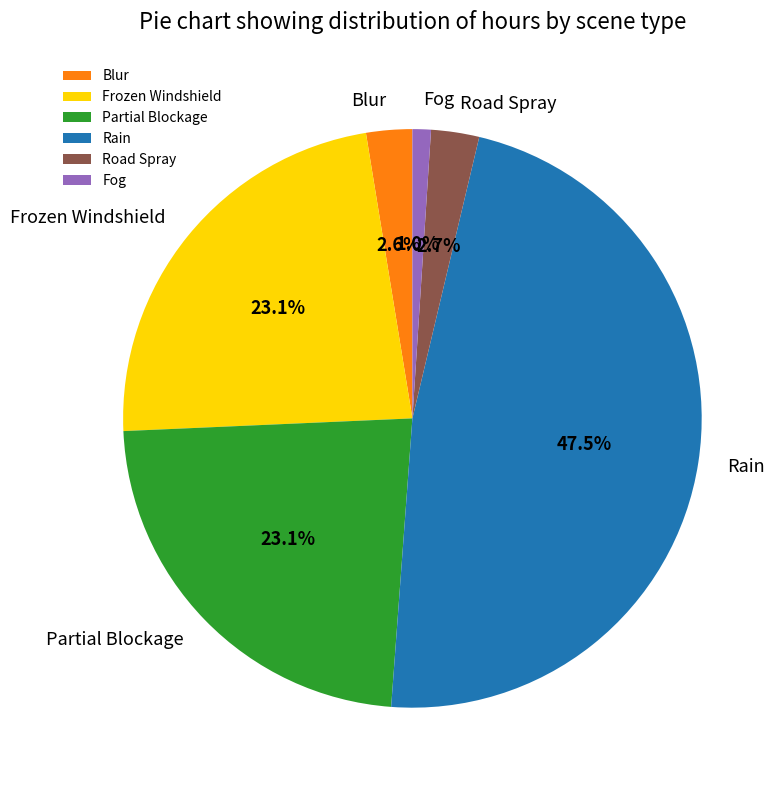

How many slices are in this pie chart?

6